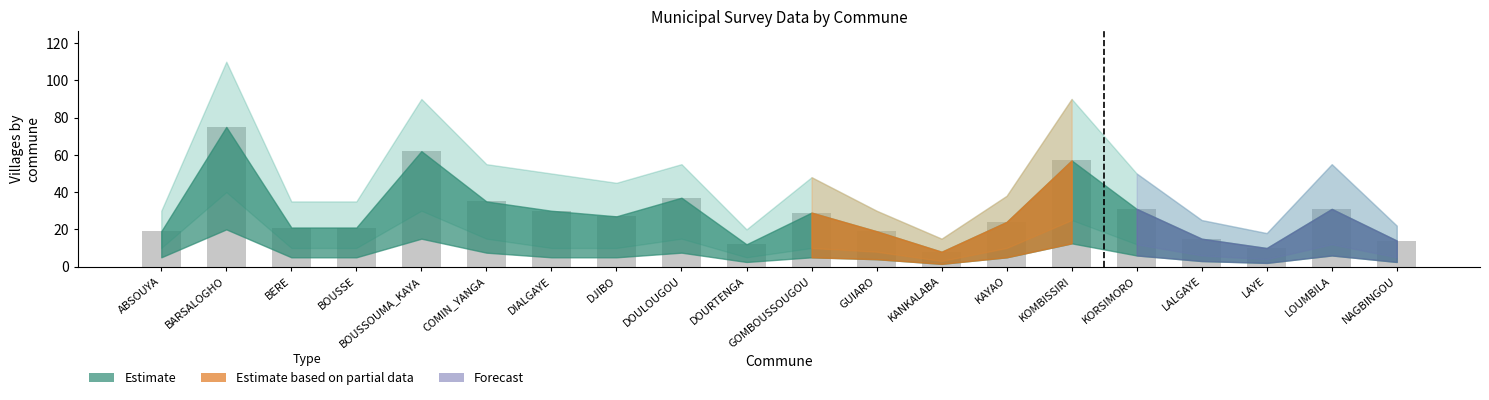

What is the difference between the maximum and minimum values?

67